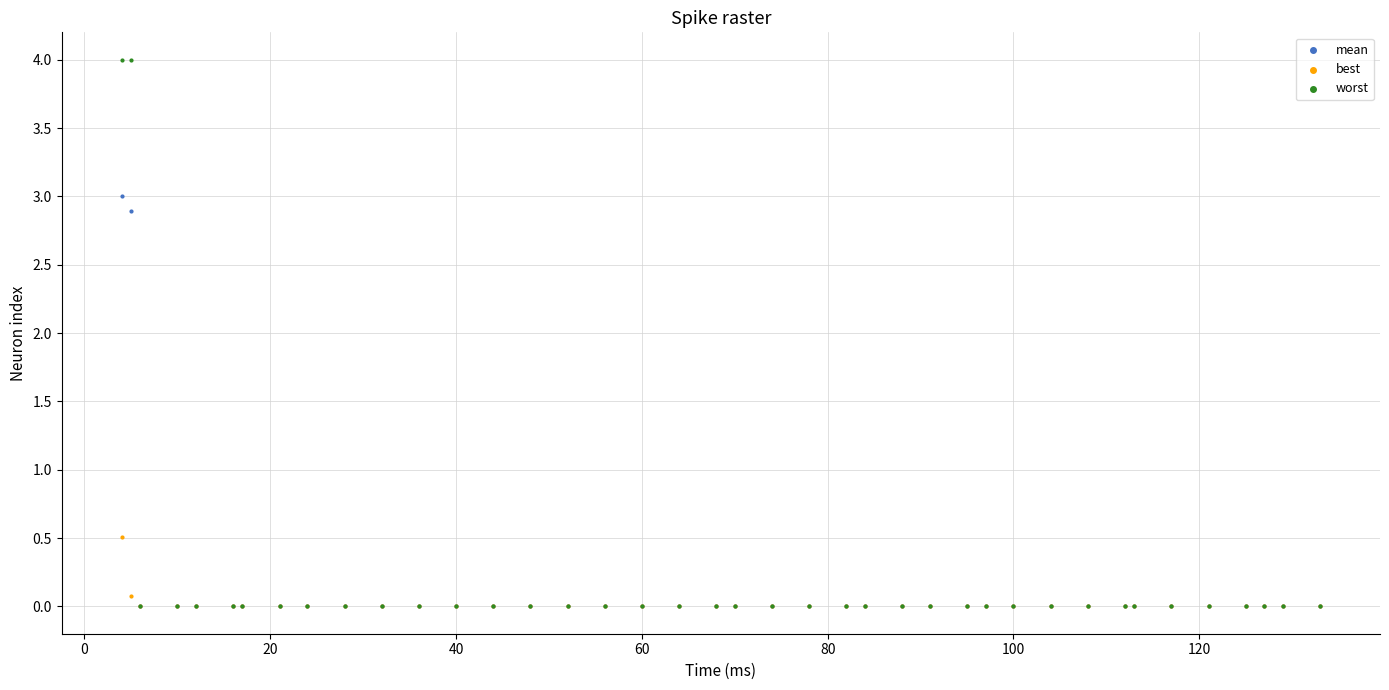

Which series has the widest spread of Y values?

worst